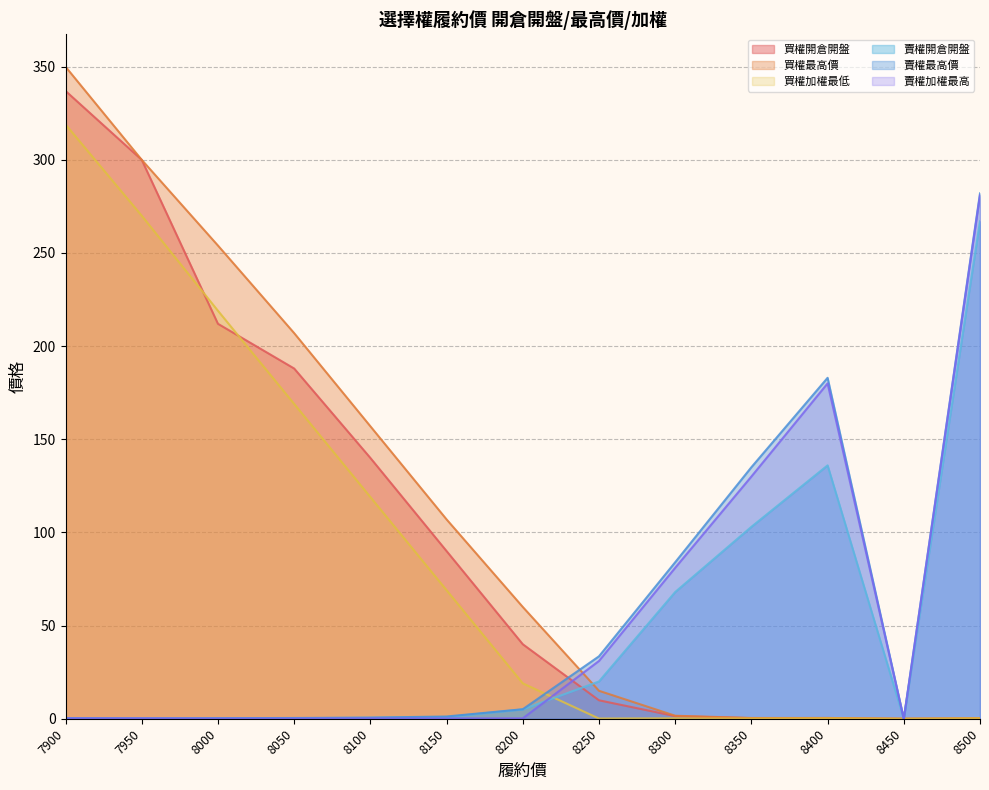

How many interior local peaks does the 賣權最高價 series have?

1